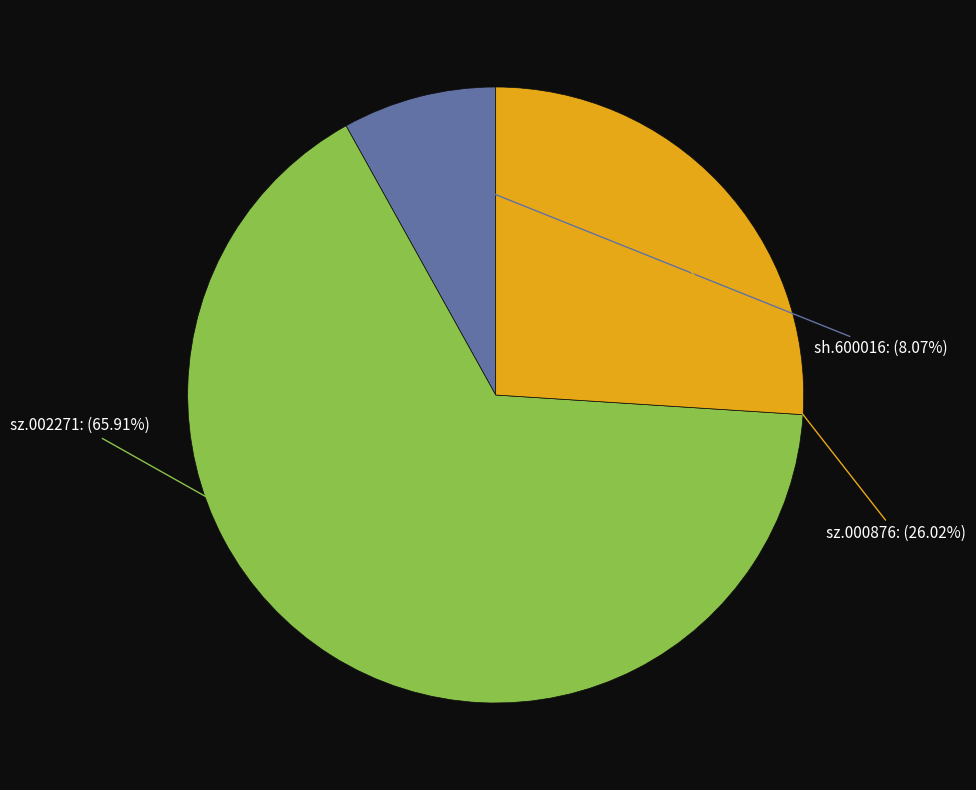

To the nearest percent, what is the difference between the sh.600016 and sz.000876 slice percentages?

18%